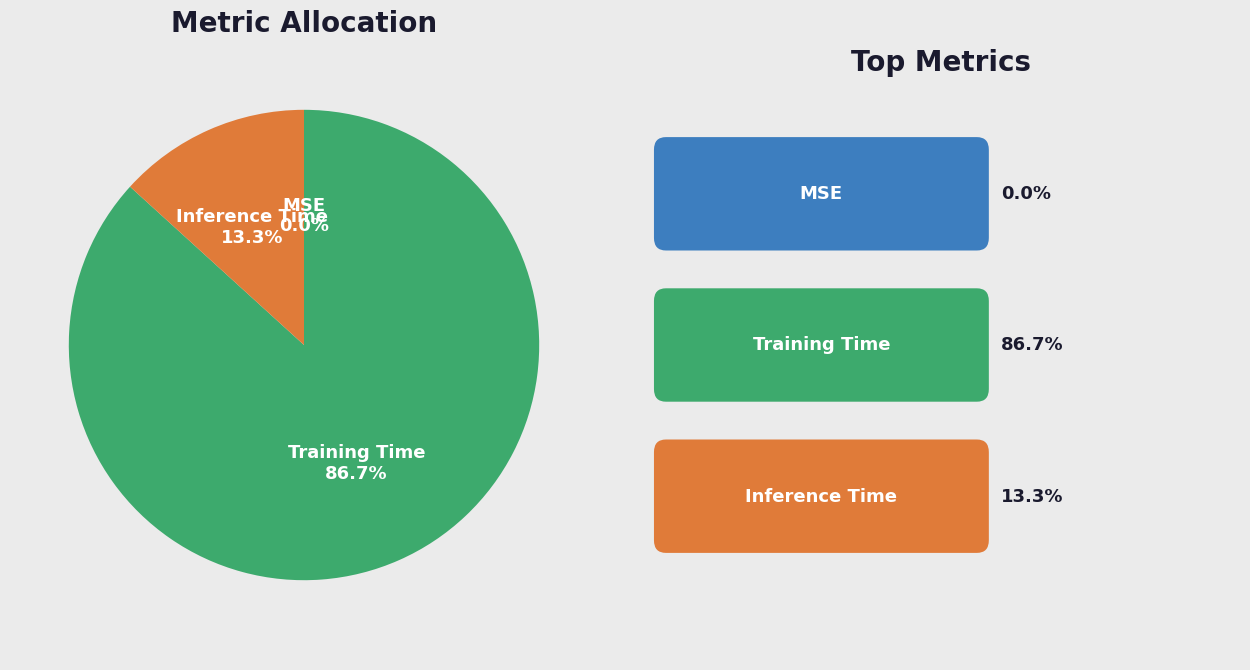

Is there a majority slice in this chart?

Yes